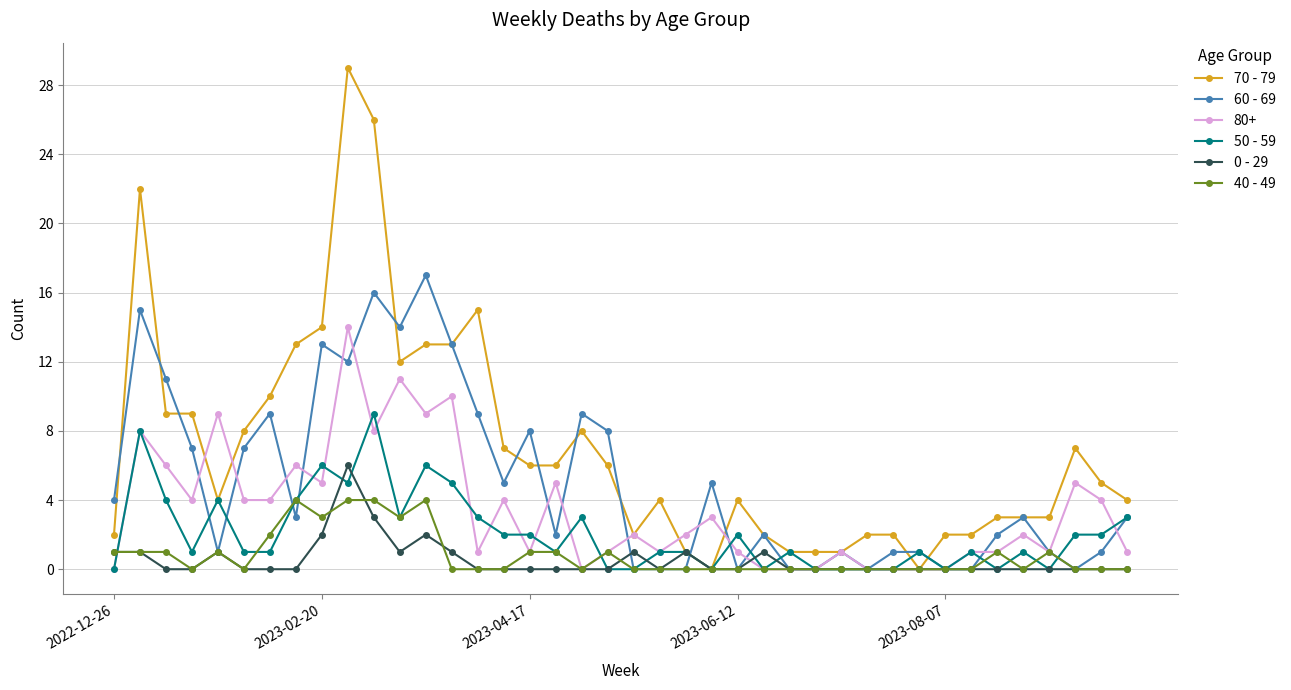

Is this an area chart (filled region under the line)?

No